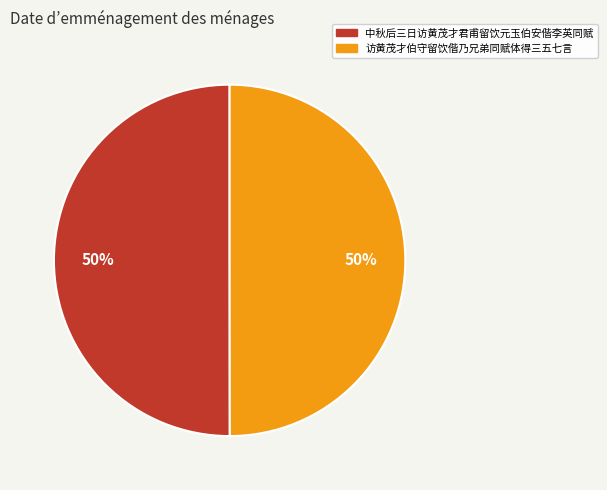

What percentage is the 中秋后三日访黄茂才君甫留饮元玉伯安偕李英同赋 slice, to the nearest percent?

50%